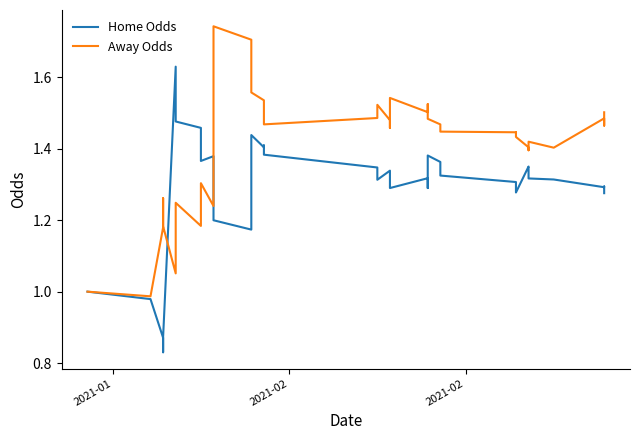

After their last crossing, which series has the higher values: Home Odds or Away Odds?

Away Odds